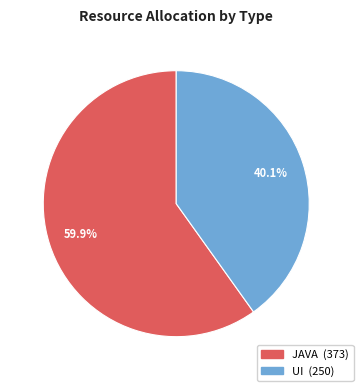

Is there a majority slice in this chart?

Yes